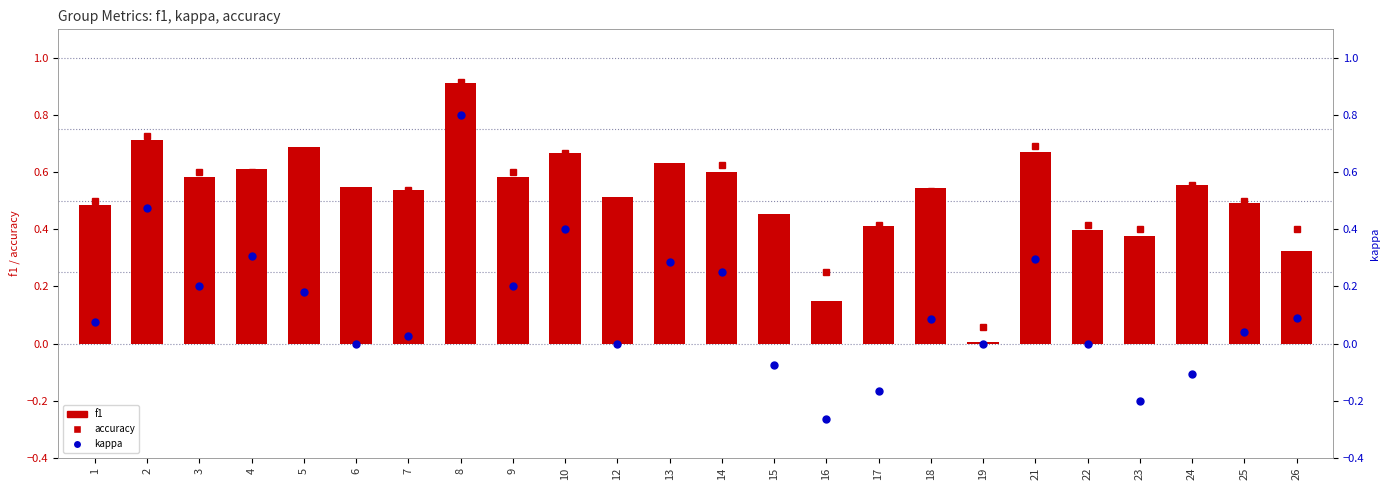

What is the highest value of the accuracy series?

0.9